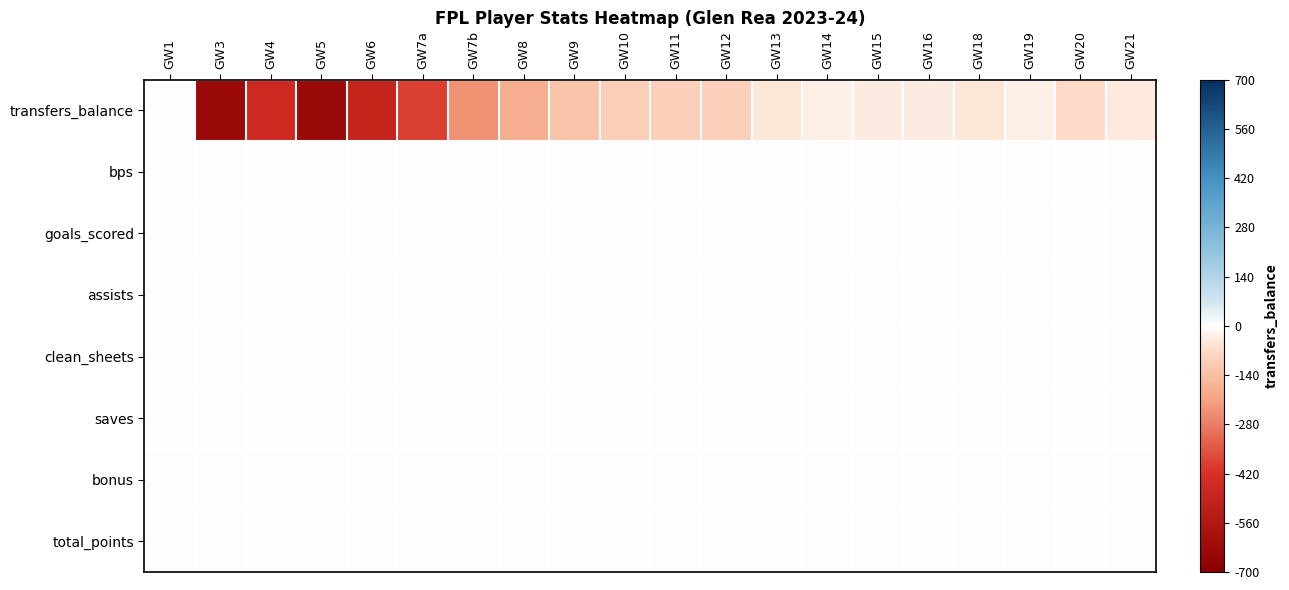

Which series has the widest spread of values?

transfers_balance